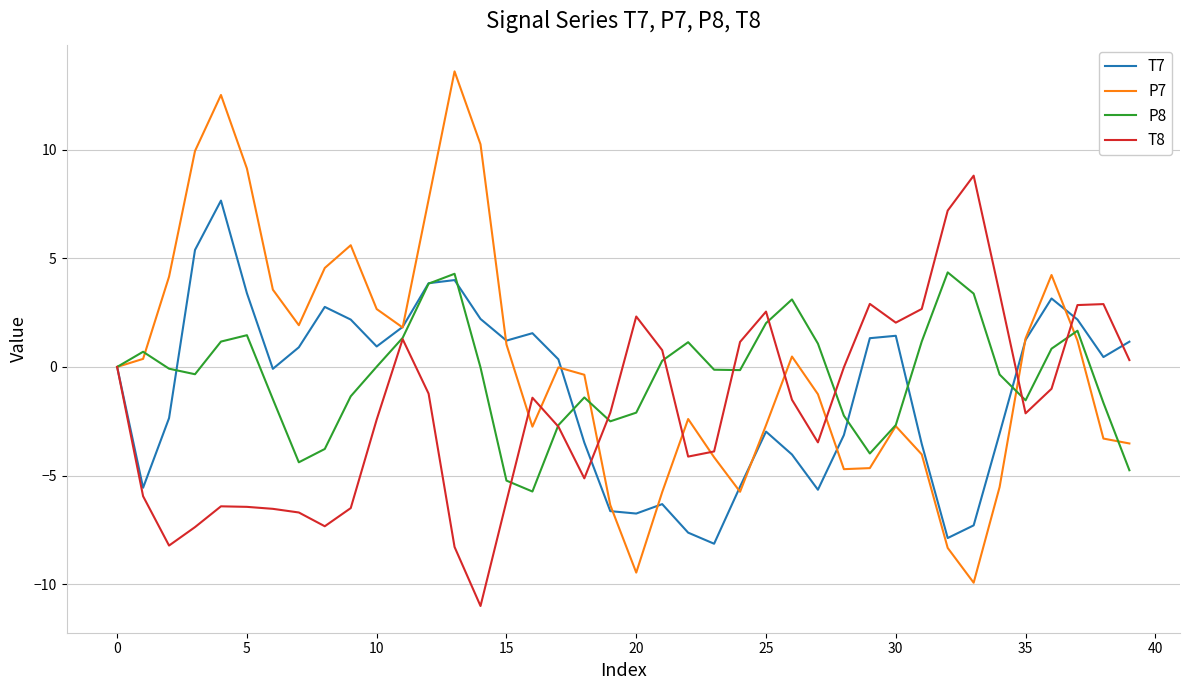

True or false: P8 has more than 0 interior local peaks.

True